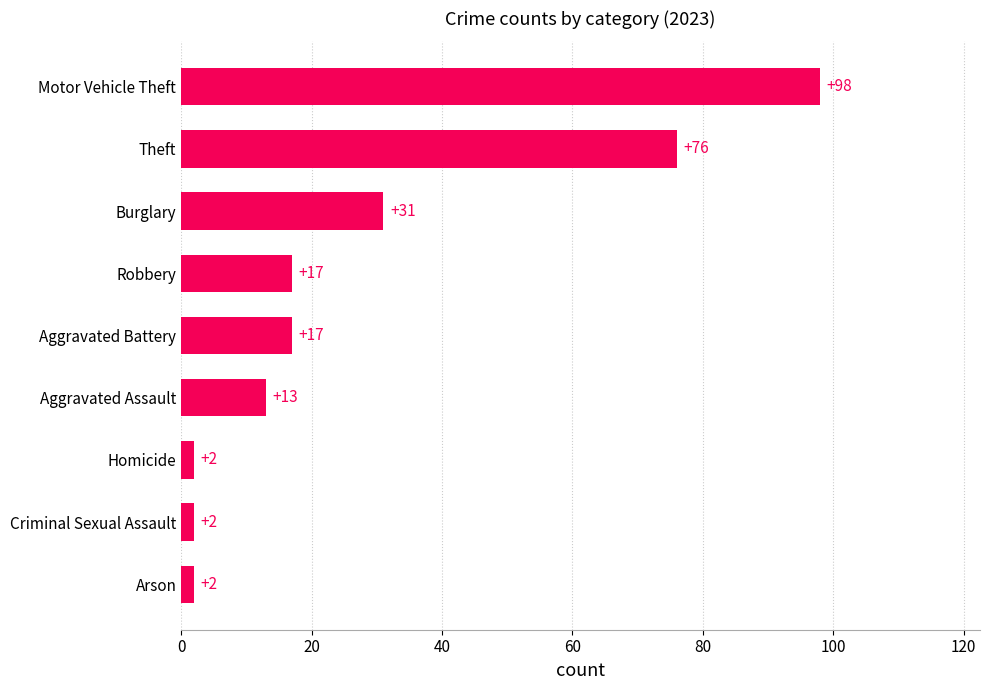

What is the sum of the values at Motor Vehicle Theft and Homicide?

100